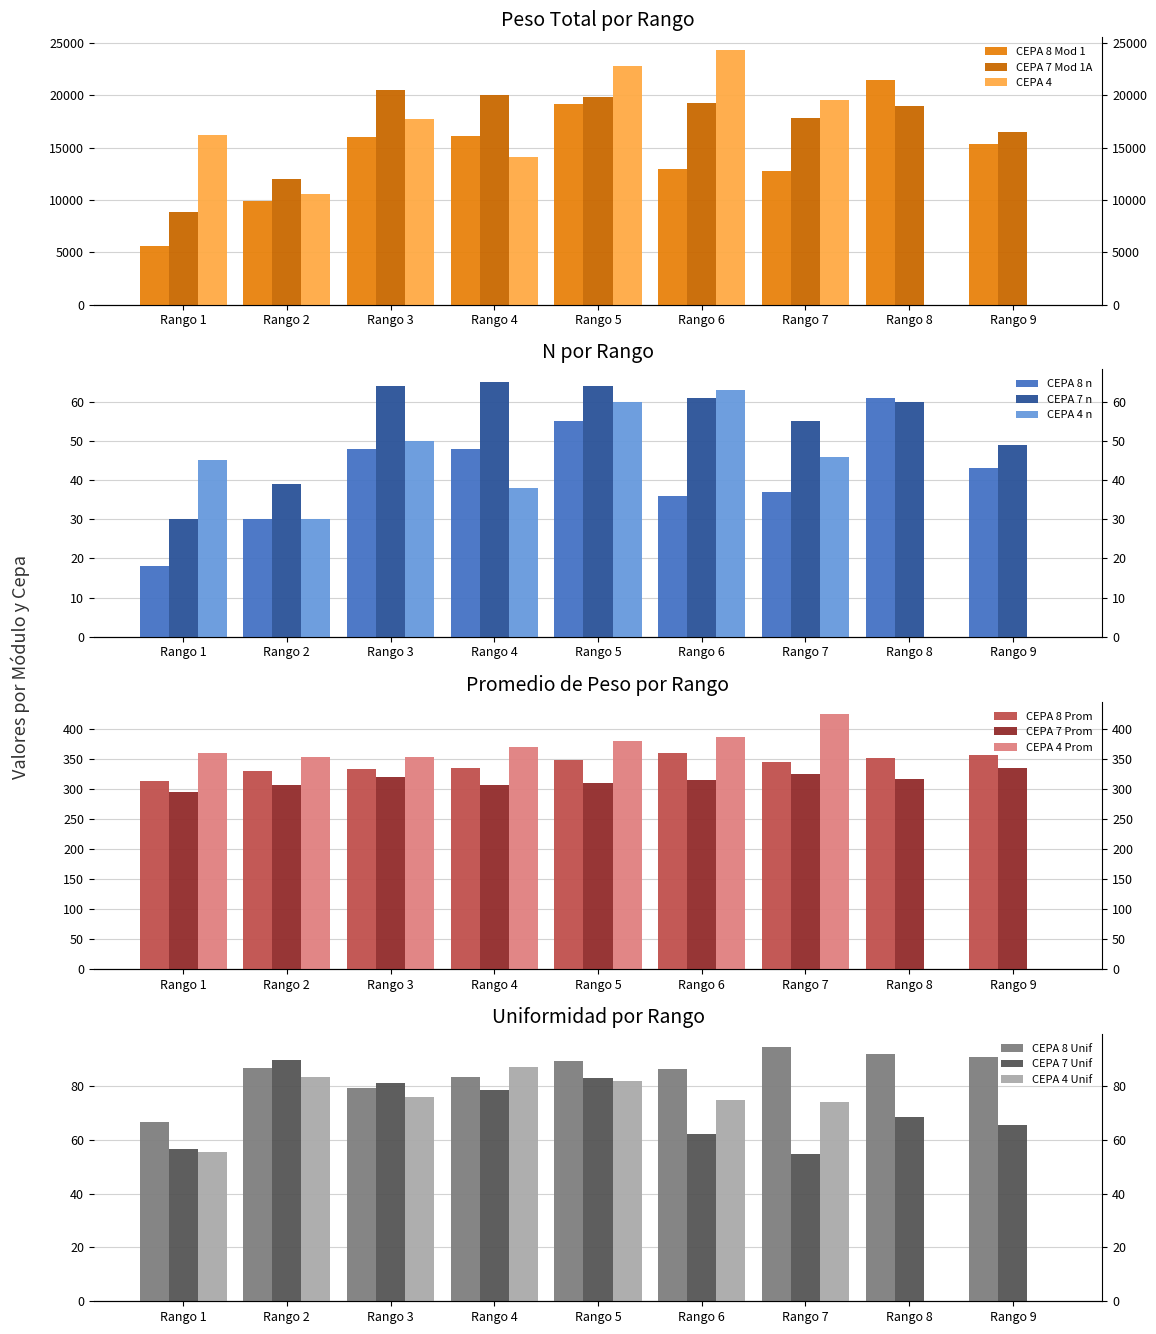

How many series are shown in this chart?

3